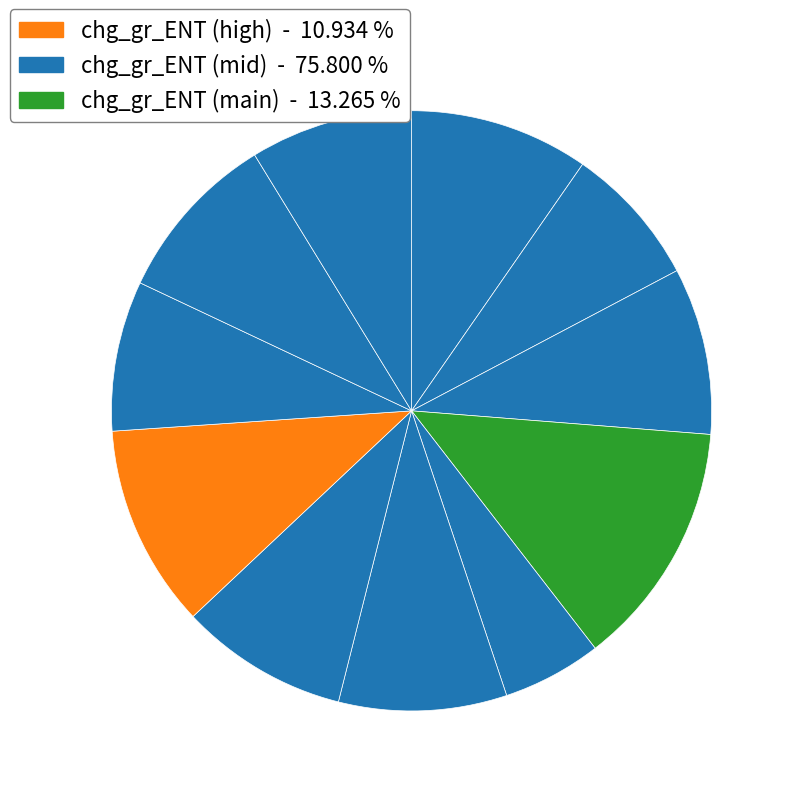

To the nearest percent, what is the difference between the largest and smallest slice percentages?

8%